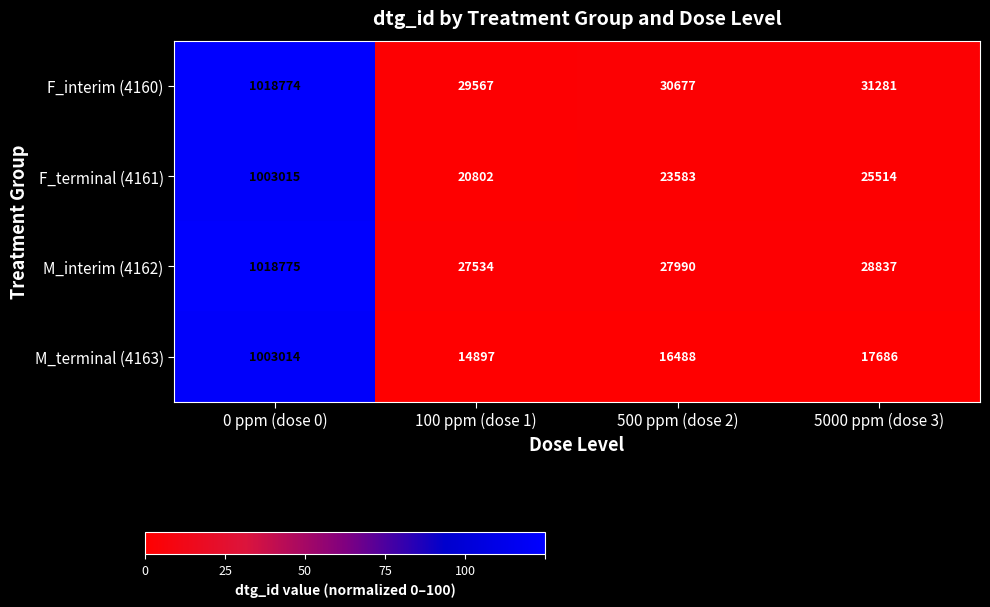

Which category has the lowest value across all series?

100 ppm (dose 1)